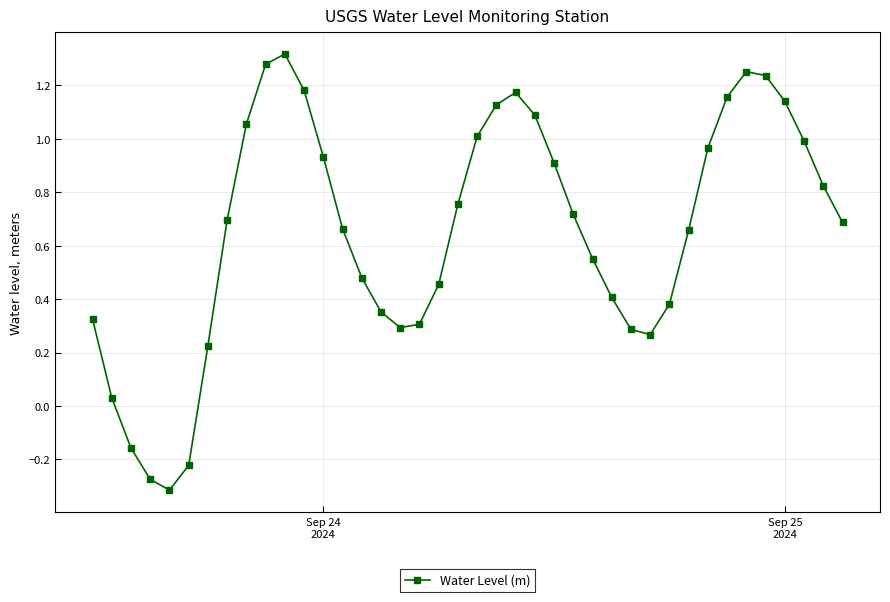

Does the chart have visible grid lines?

Yes